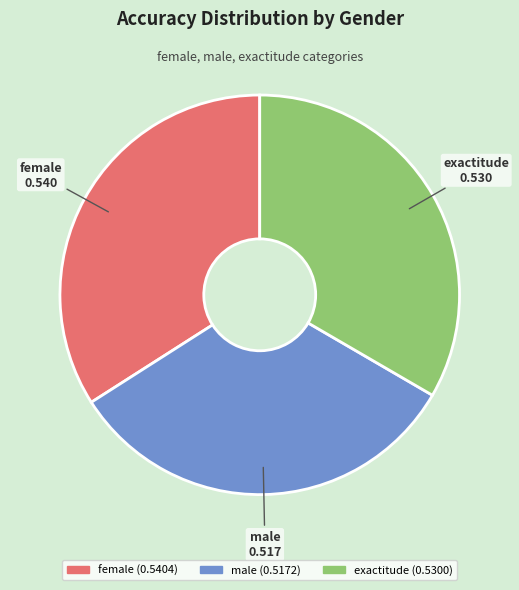

Is the sum of male and exactitude greater than half?

Yes